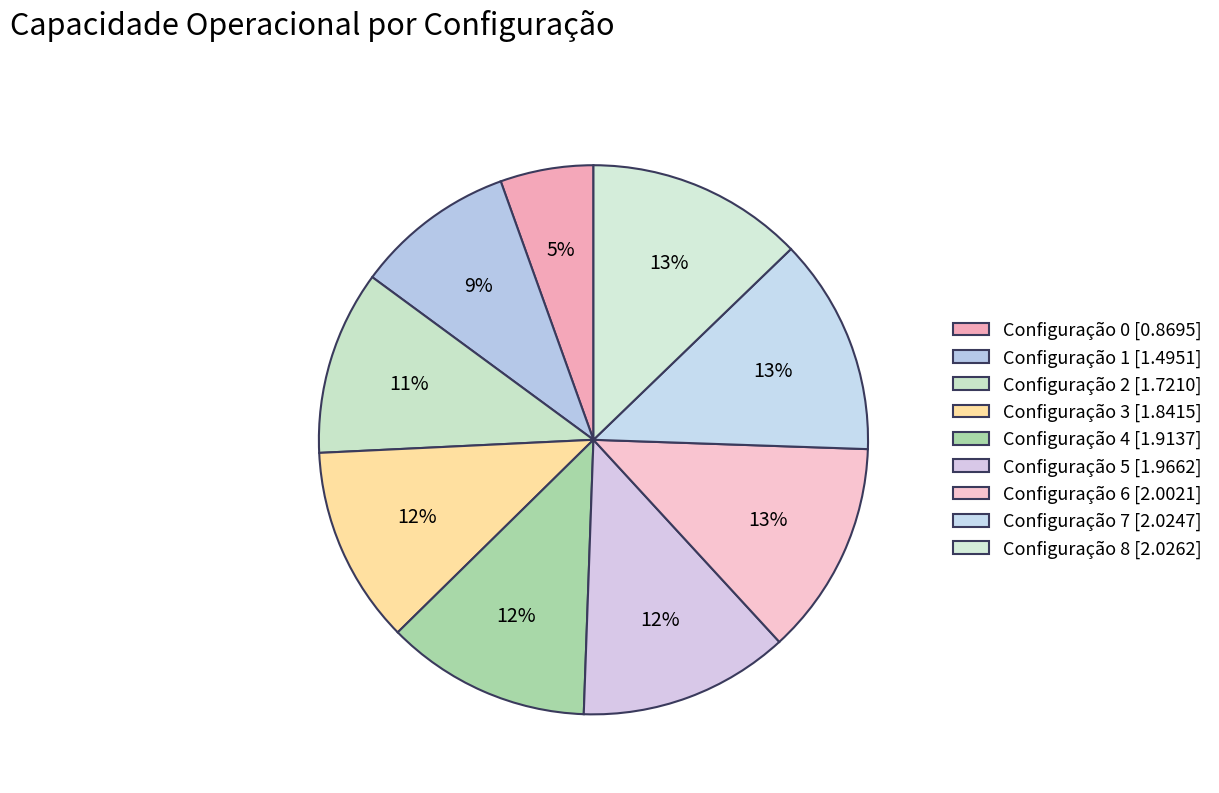

How many segments does this pie chart have?

9